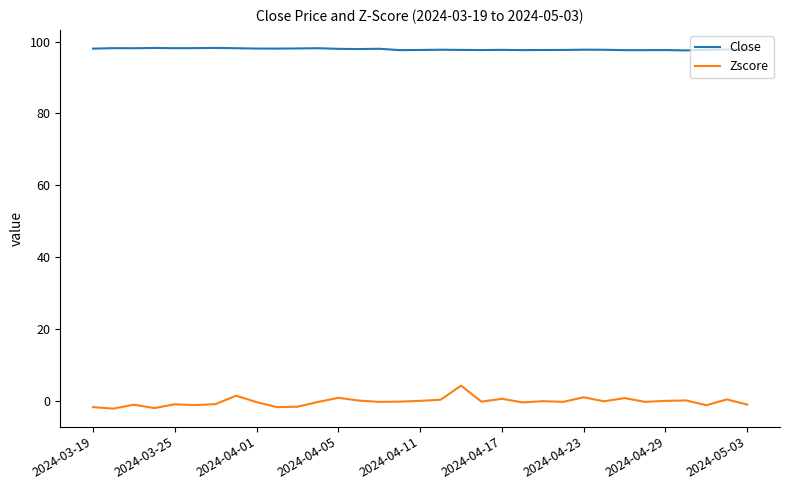

List the series in order of their overall mean, lowest first.

Zscore, Close